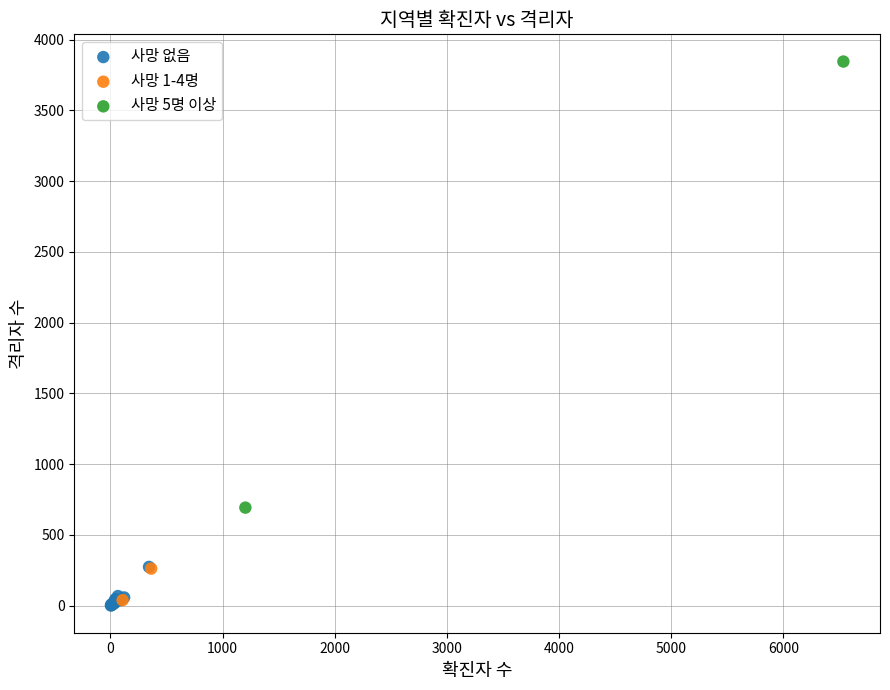

What are all the series names shown in the legend?

사망 없음, 사망 1-4명, 사망 5명 이상